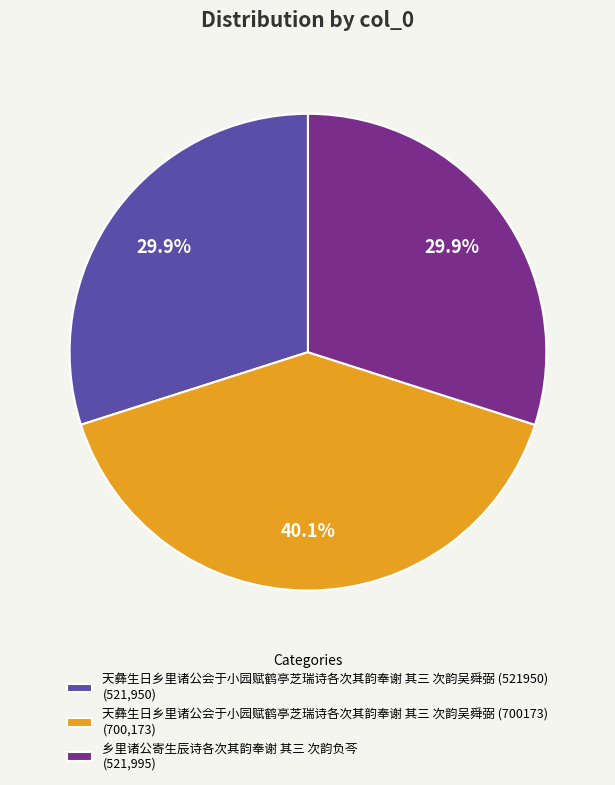

True or false: 天彝生日乡里诸公会于小园赋鹤亭芝瑞诗各次其韵奉谢 其三 次韵吴舜弼 (700173) accounts for 47% of the total.

False